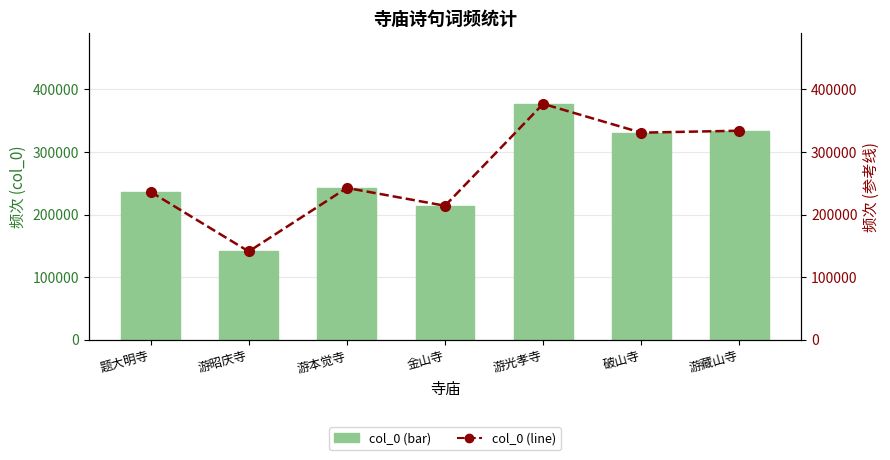

True or false: col_0 (line) has a value of 455873 at 破山寺.

False